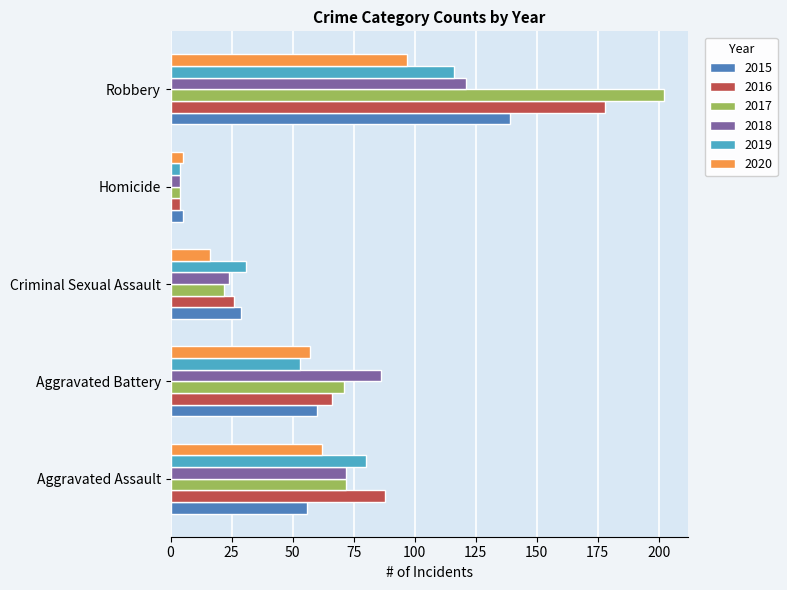

Where is 2016 nearest to the value 91?

Aggravated Assault